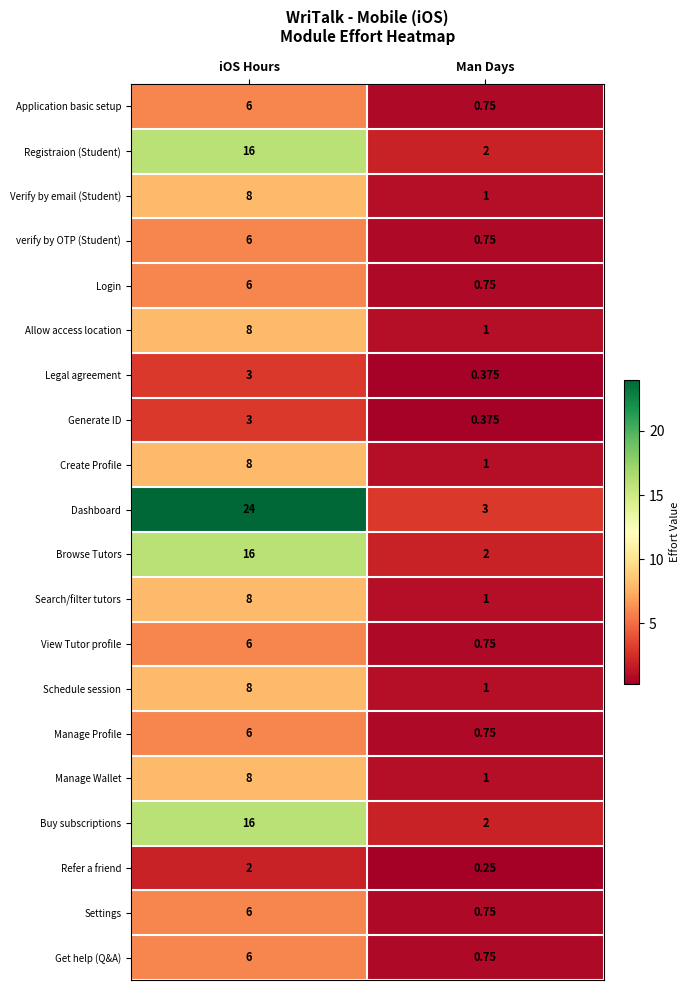

At which label is Settings closest to 3?

Man Days